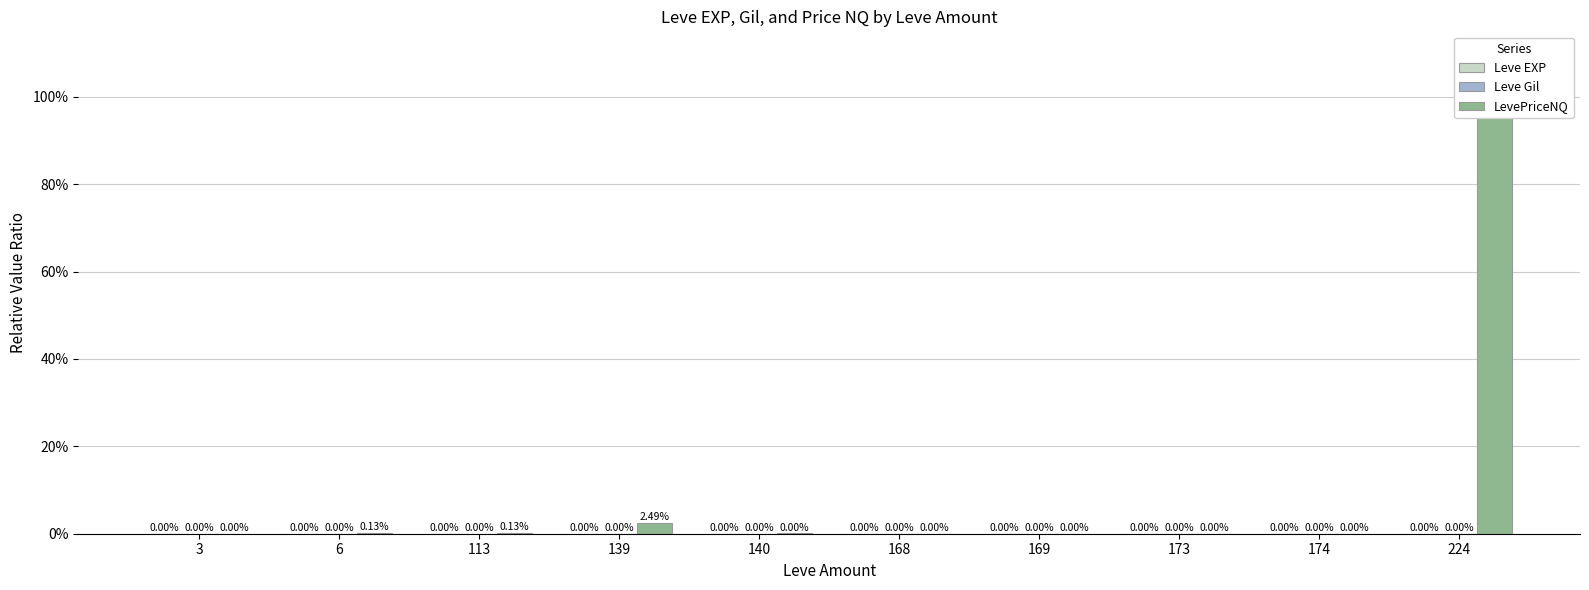

Which category has the highest value across all series?

224